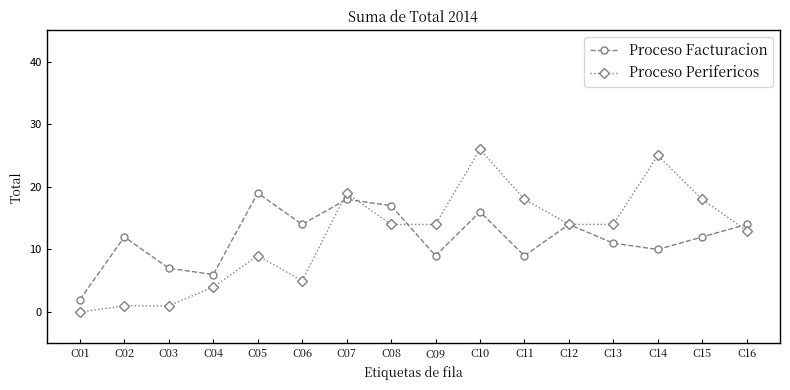

Where is the first local minimum for Proceso Facturacion?

C04